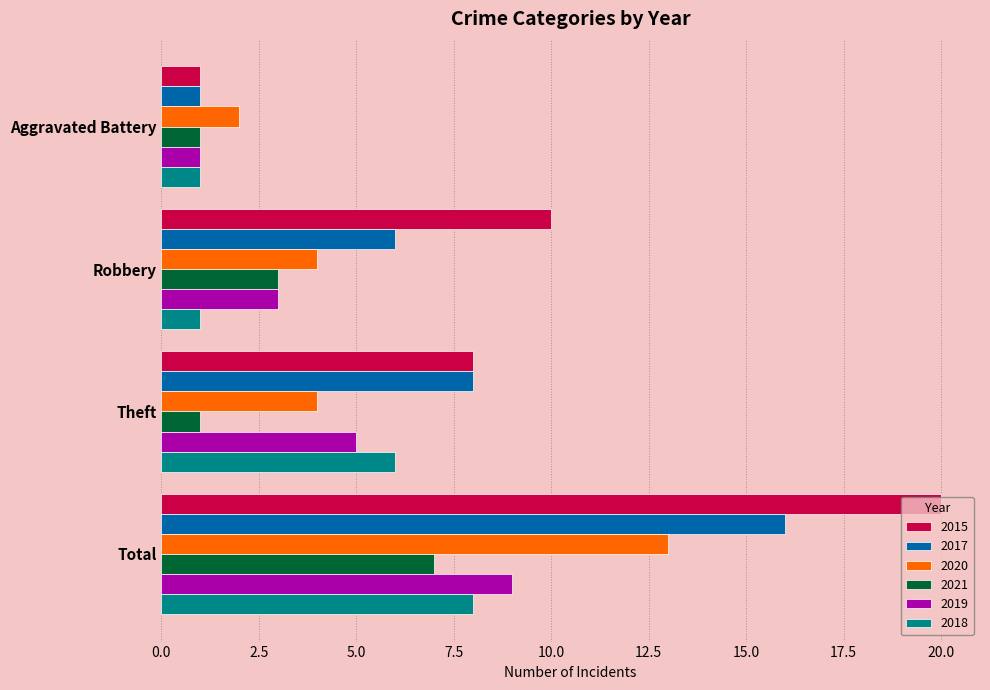

True or false: 2015 has a value of 3 at Robbery.

False